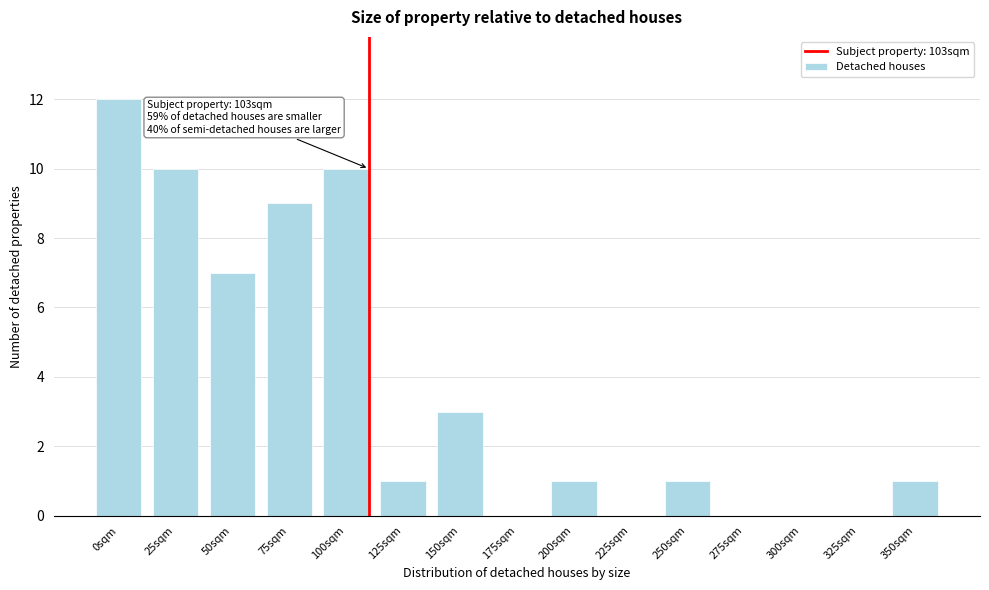

Reading left to right, extract all data points from this chart.

0sqm=12	25sqm=10	50sqm=7	75sqm=9	100sqm=10	125sqm=1	150sqm=3	175sqm=0	200sqm=1	225sqm=0	250sqm=1	275sqm=0	300sqm=0	325sqm=0	350sqm=1